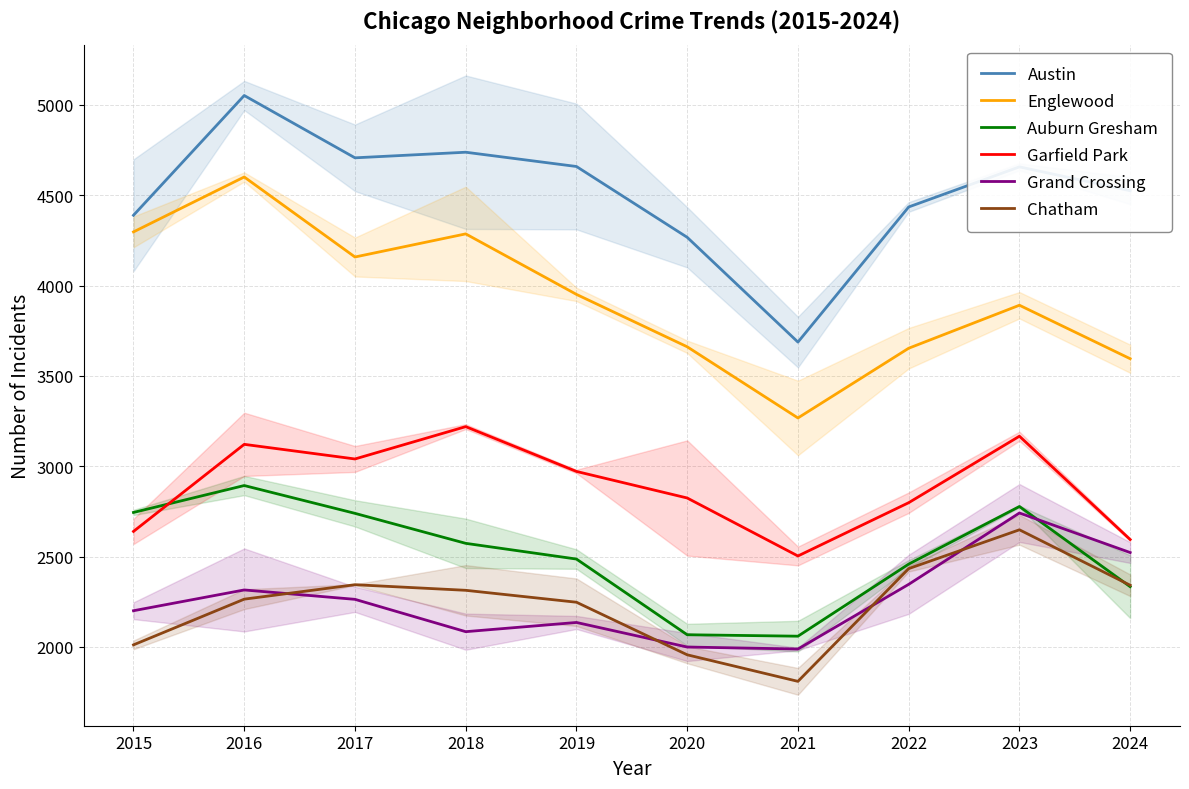

What is the average value of the Auburn Gresham series?

2513